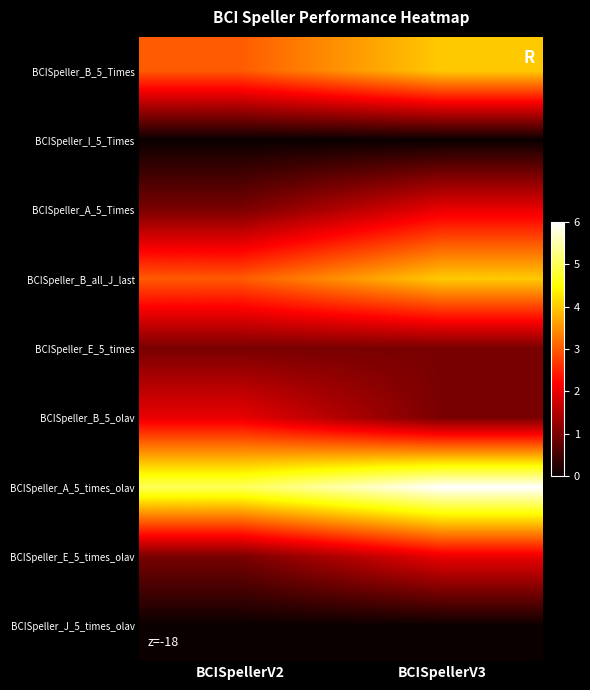

Which has a higher value, BCISpellerV2 or BCISpellerV3?

BCISpellerV3